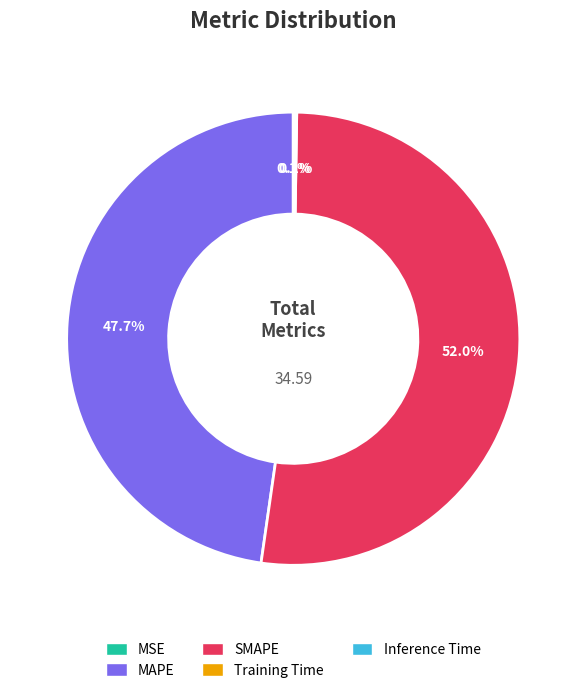

Do MAPE and SMAPE together represent more than half of the pie?

Yes